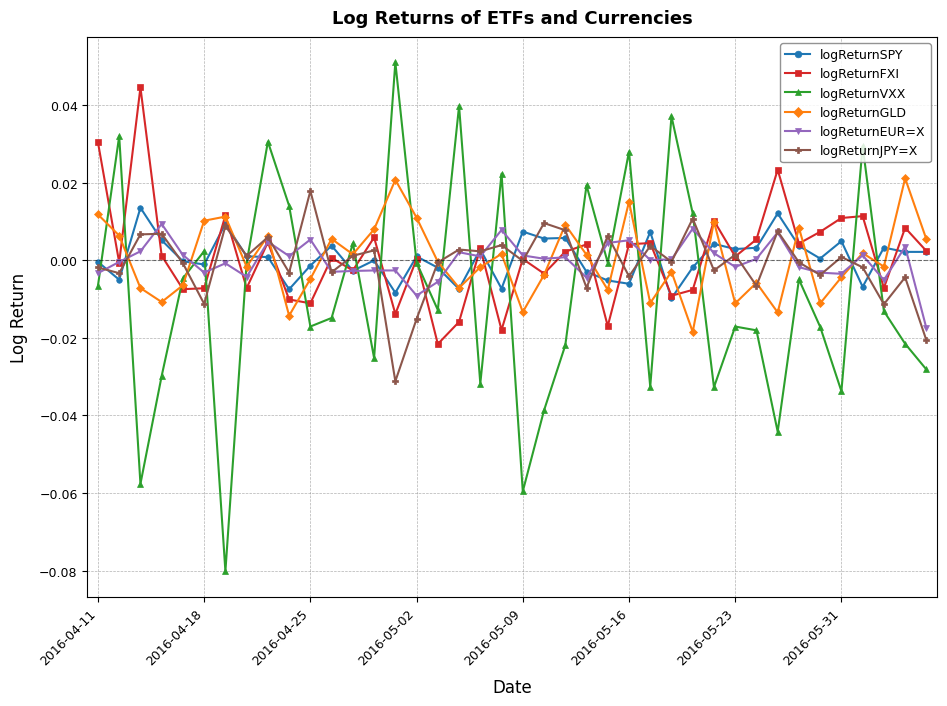

How many distinct data groups are displayed?

6